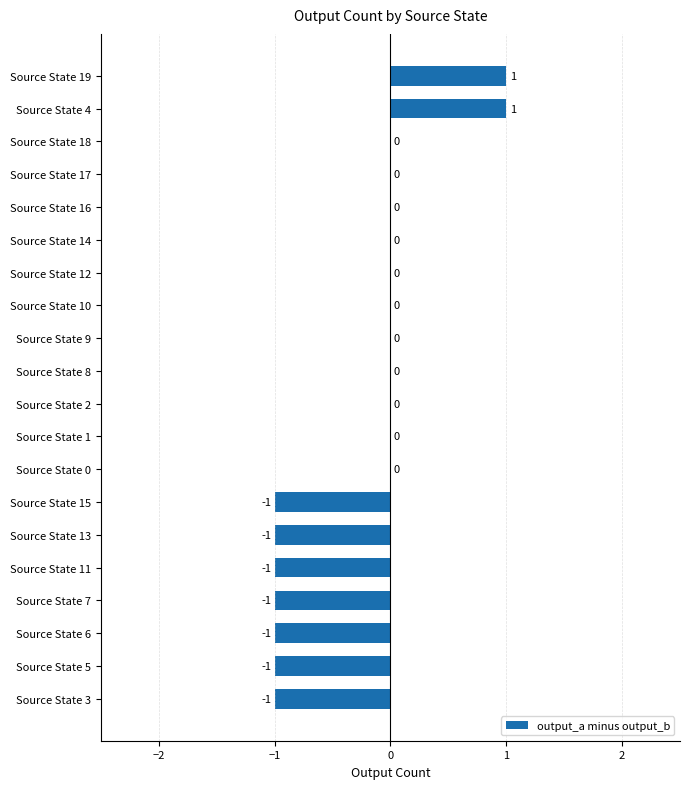

The value at Source State 1 is 0. True or false?

True